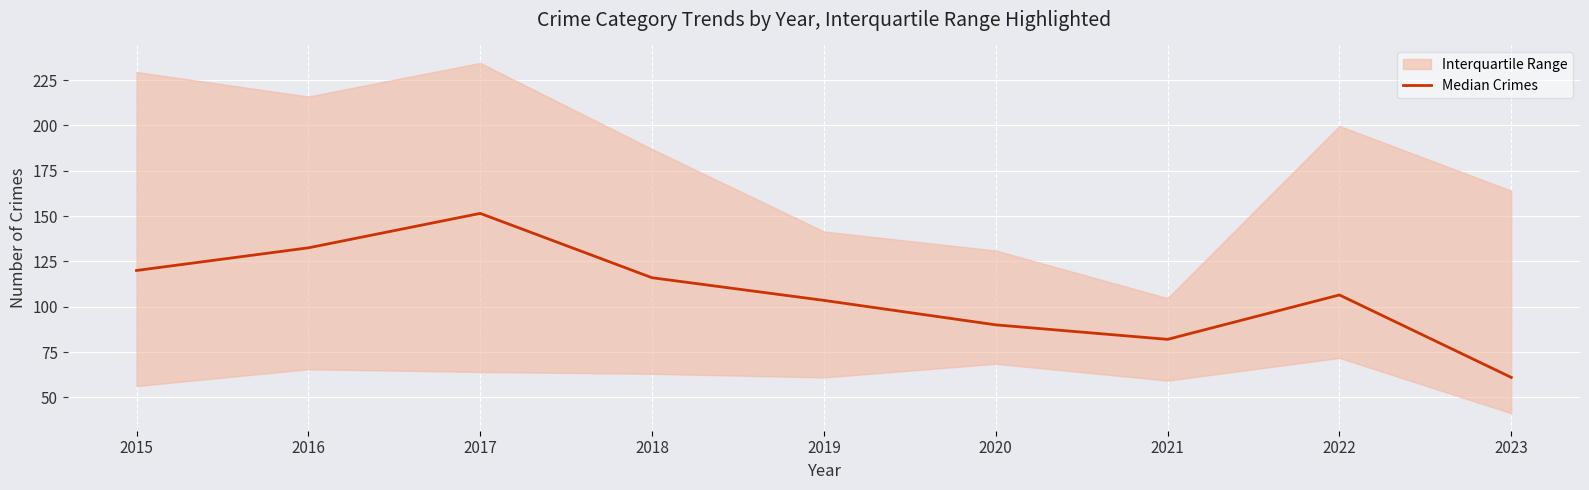

At which label does the data first exceed 106?

2015